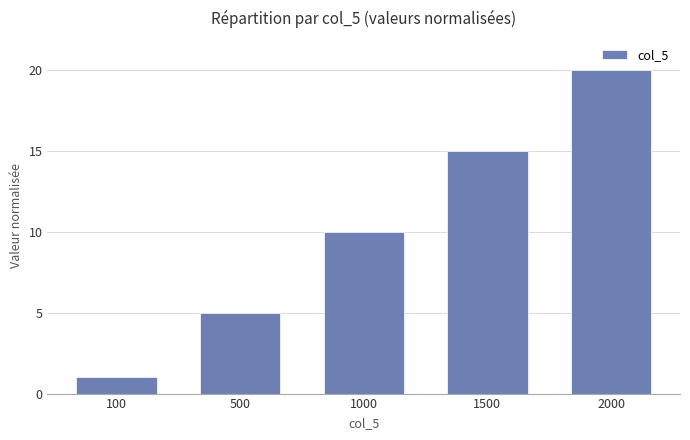

The value at 2000 is 20. True or false?

True